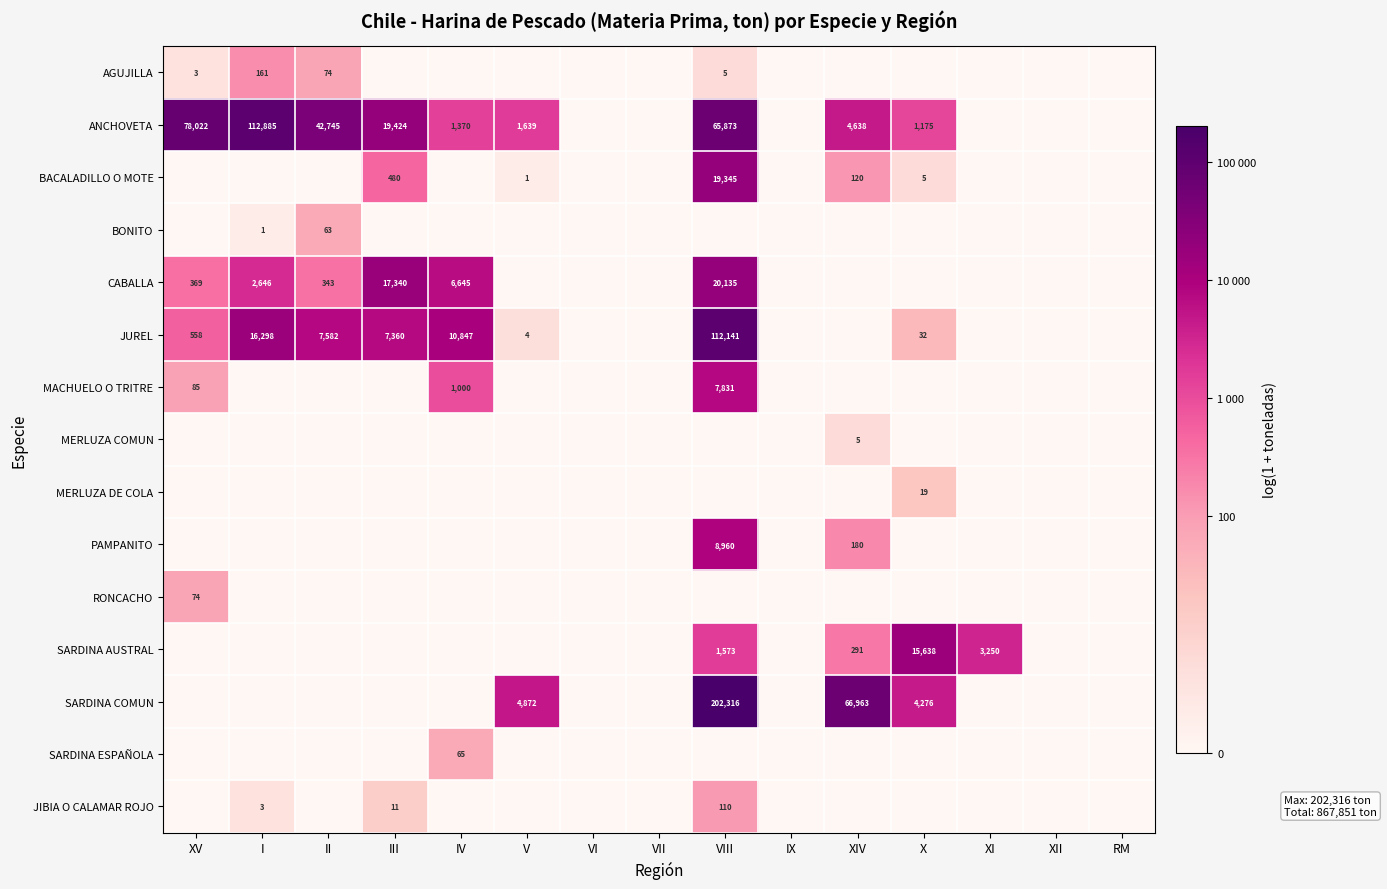

The value of JUREL at III is 13214. True or false?

False